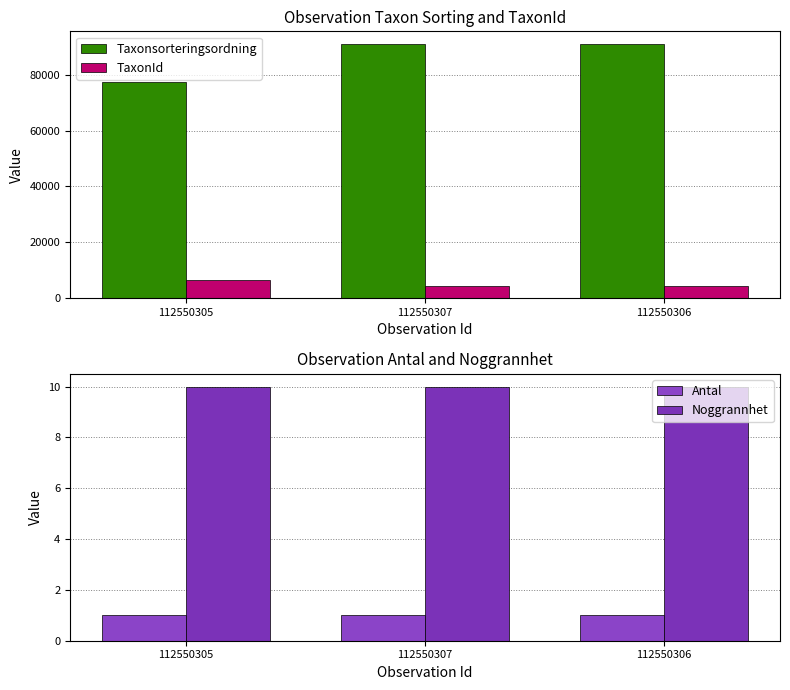

Rank the series at 112550307 from lowest to highest value.

Antal, Noggrannhet, TaxonId, Taxonsorteringsordning